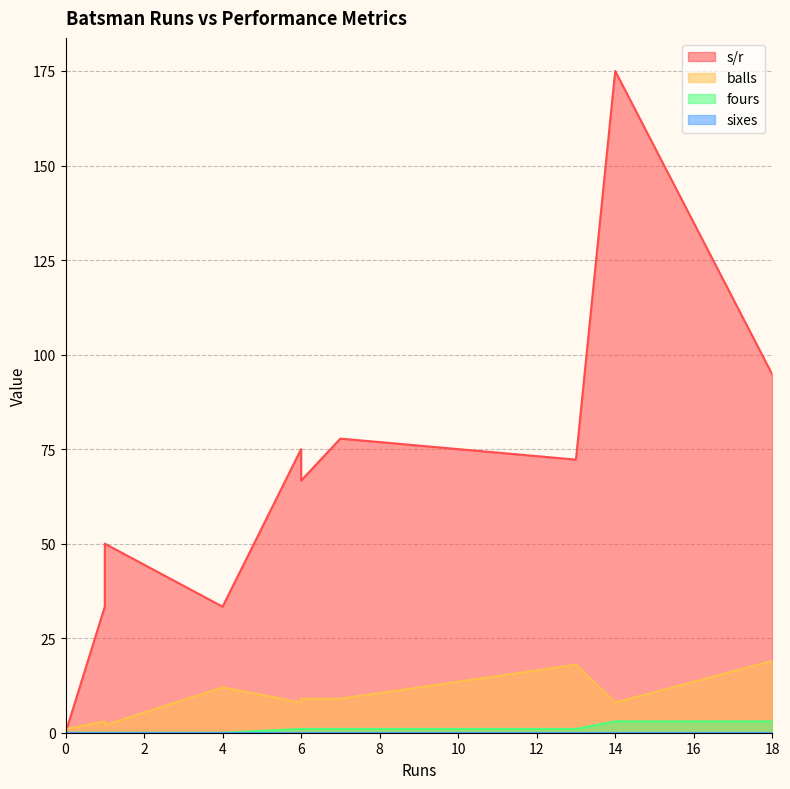

How many series are shown in this chart?

4